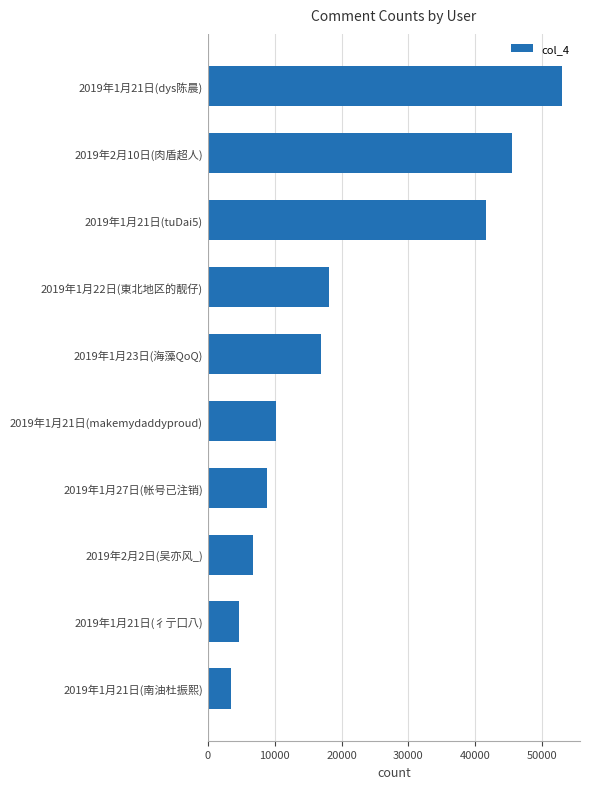

Between 2019年2月10日(肉盾超人) and 2019年1月21日(tuDai5), which is larger?

2019年2月10日(肉盾超人)